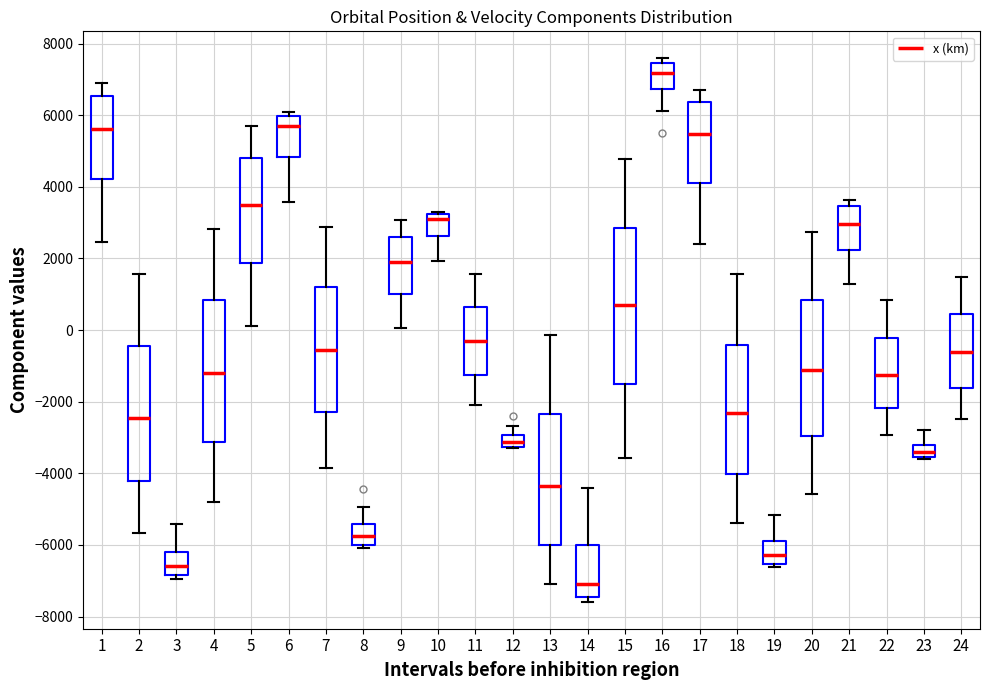

Which box is the tallest, from its lower edge to its upper edge?

15